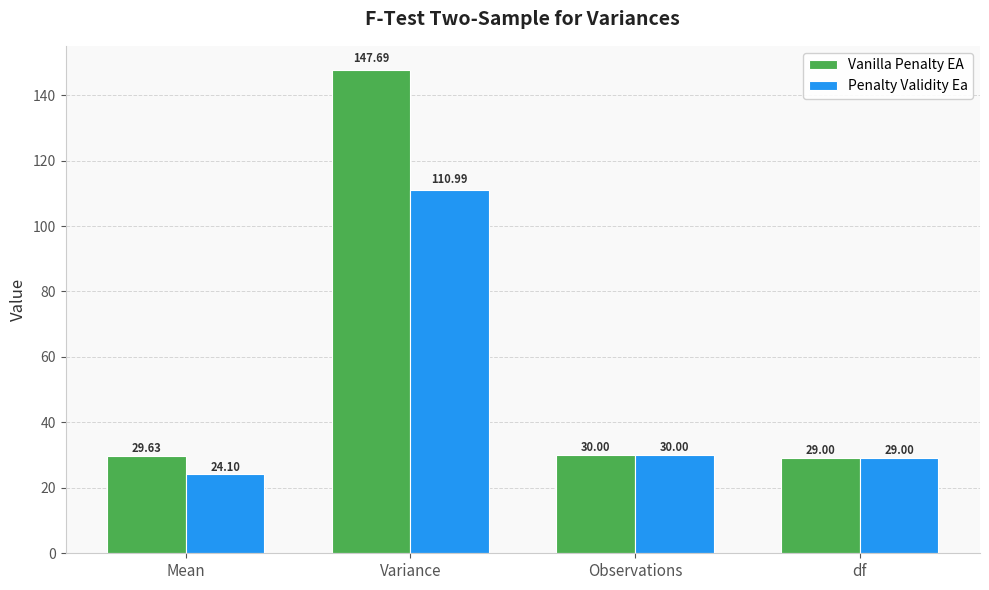

Rank the series by their average value, from lowest to highest.

Penalty Validity Ea, Vanilla Penalty EA